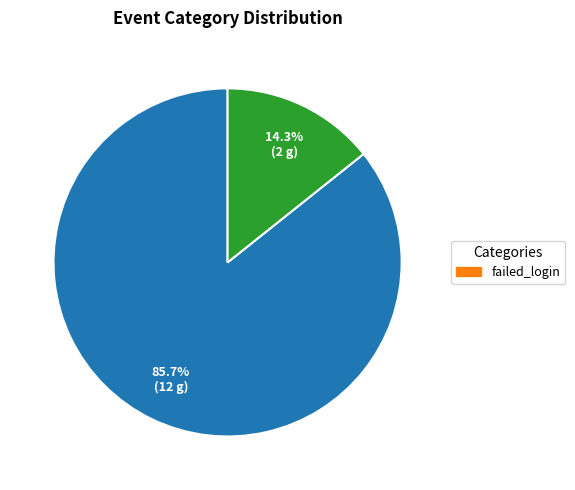

Is there a majority slice in this chart?

Yes